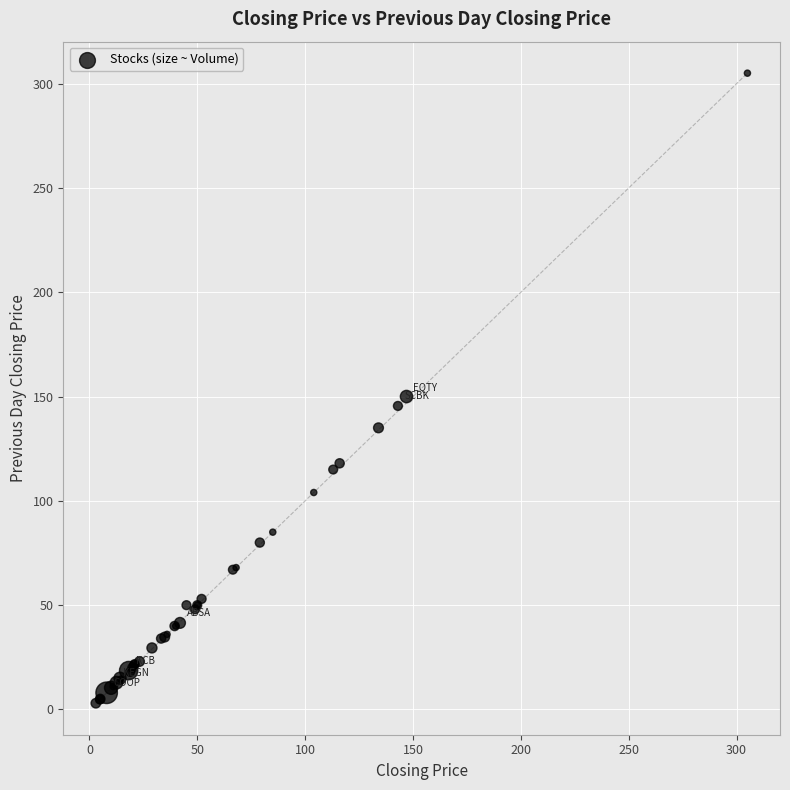

What Y value in the scatter plot is closest to 154?

150.0